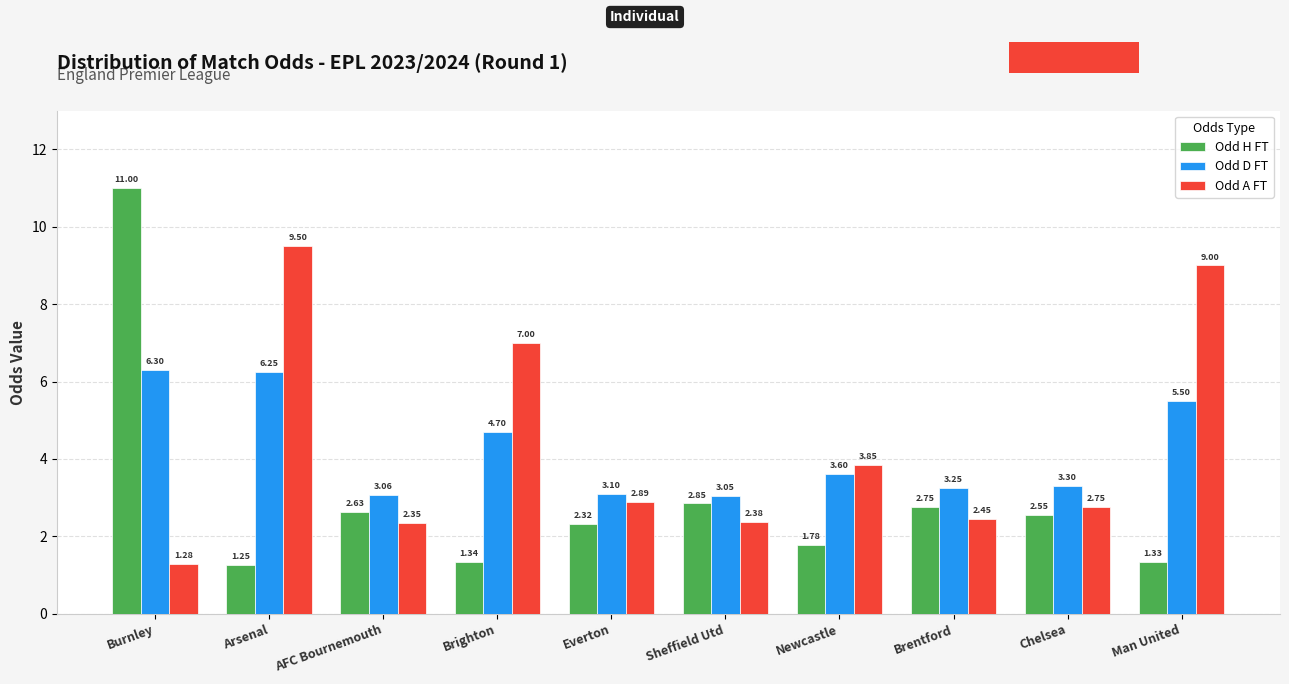

Which series has the largest total across all categories?

Odd A FT